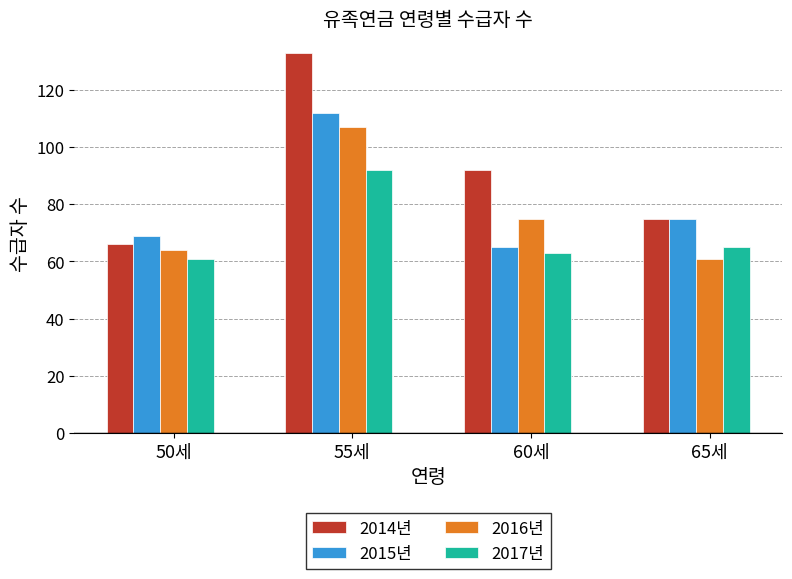

How many distinct data groups are displayed?

4